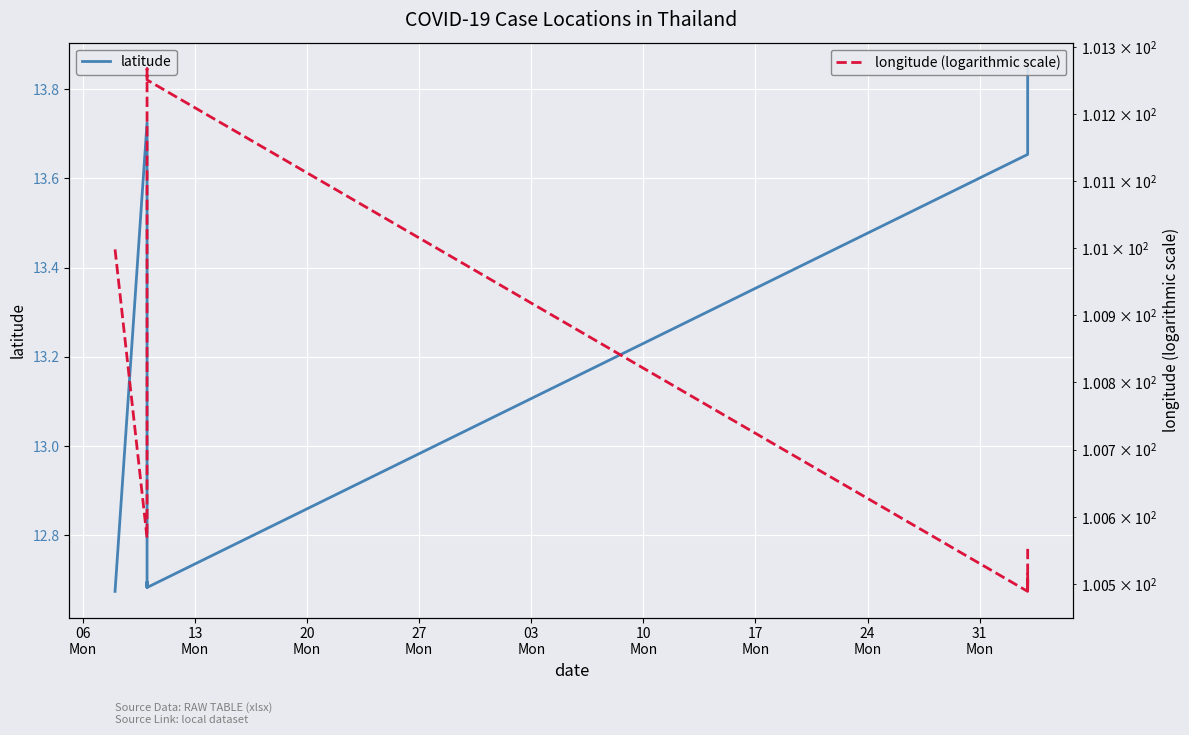

List the series in order of their peak value, highest first.

longitude (logarithmic scale), latitude